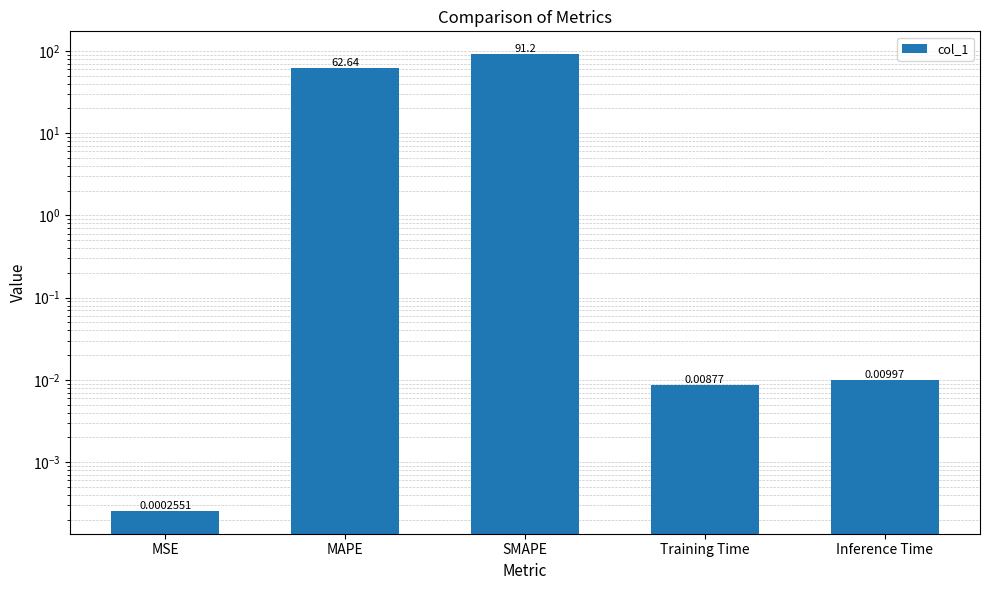

Count the number of categories in the chart.

5